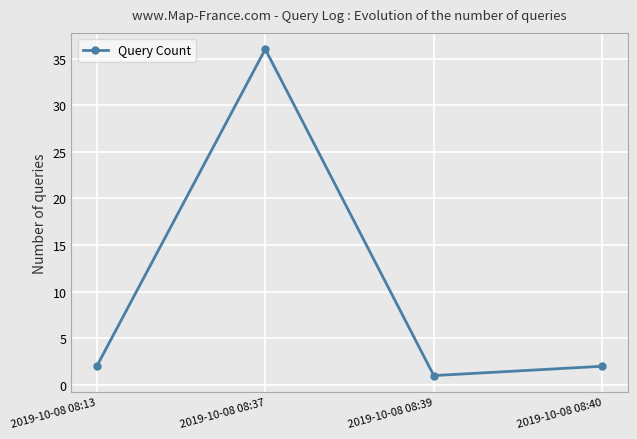

What is the value of the 2nd point from the left?

36